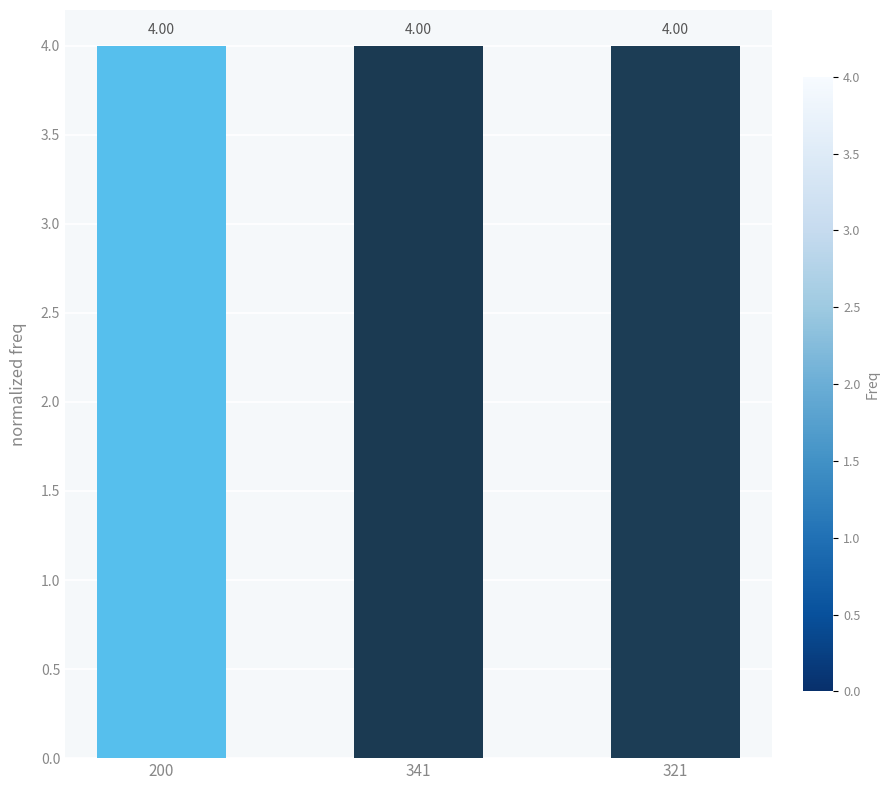

Which series has the largest total across all categories?

col_3